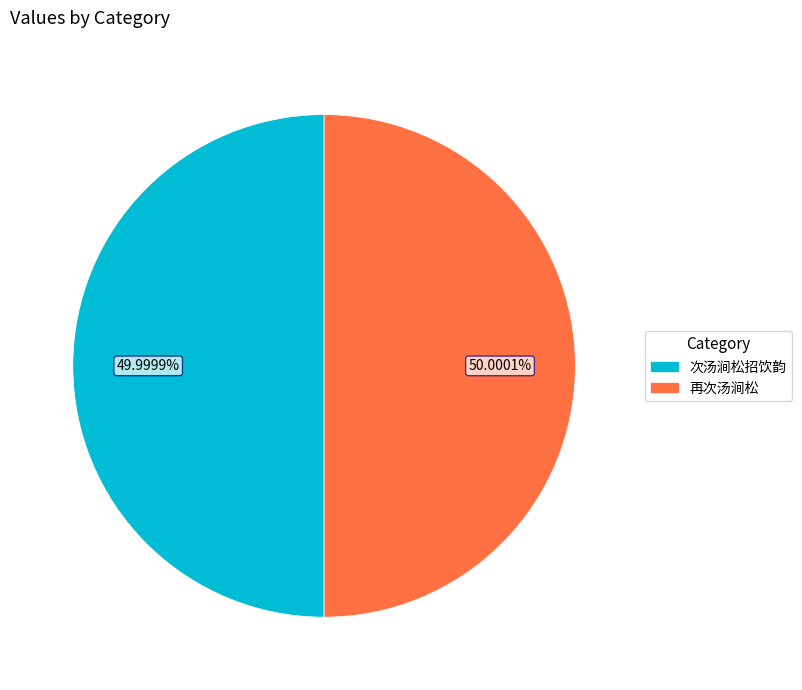

Is there a majority slice in this chart?

Yes